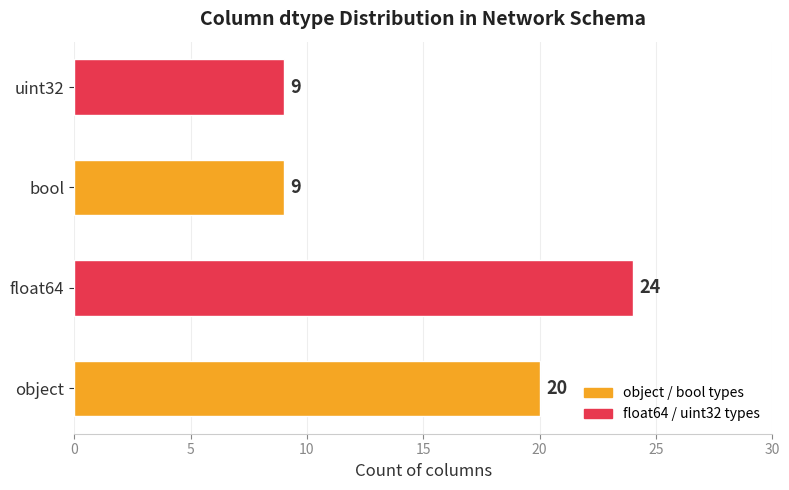

Reading bottom to top, list all the values displayed in this chart.

20	24	9	9